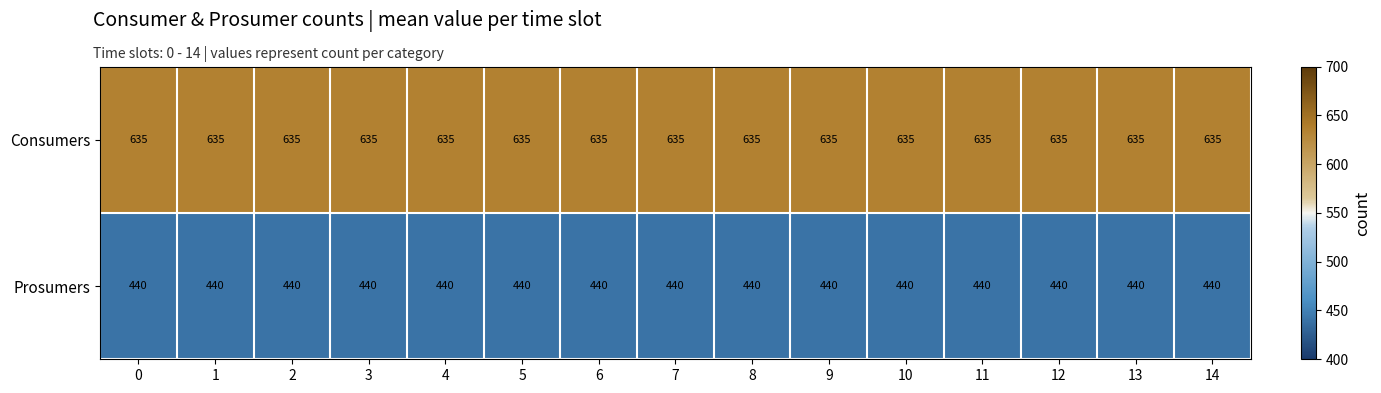

Which series has the largest total across all categories?

Consumers